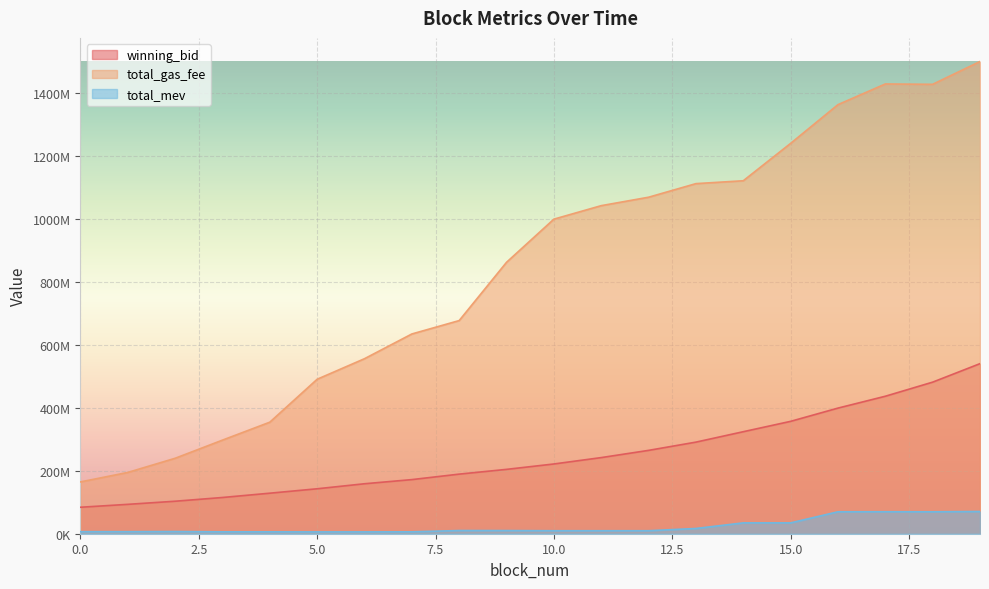

Which category has the highest value in the total_gas_fee series?

19